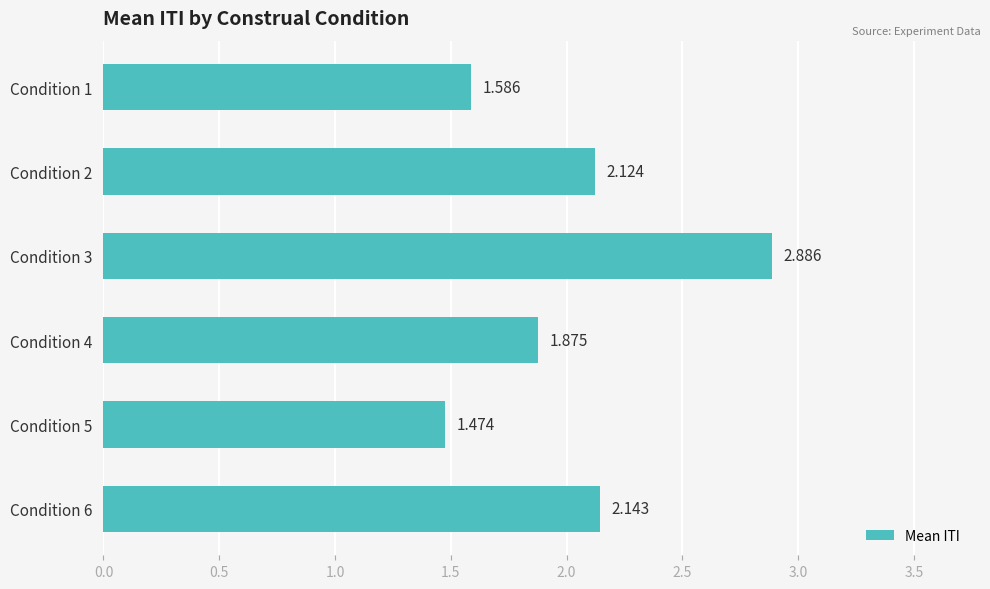

What is the greatest value displayed?

2.9